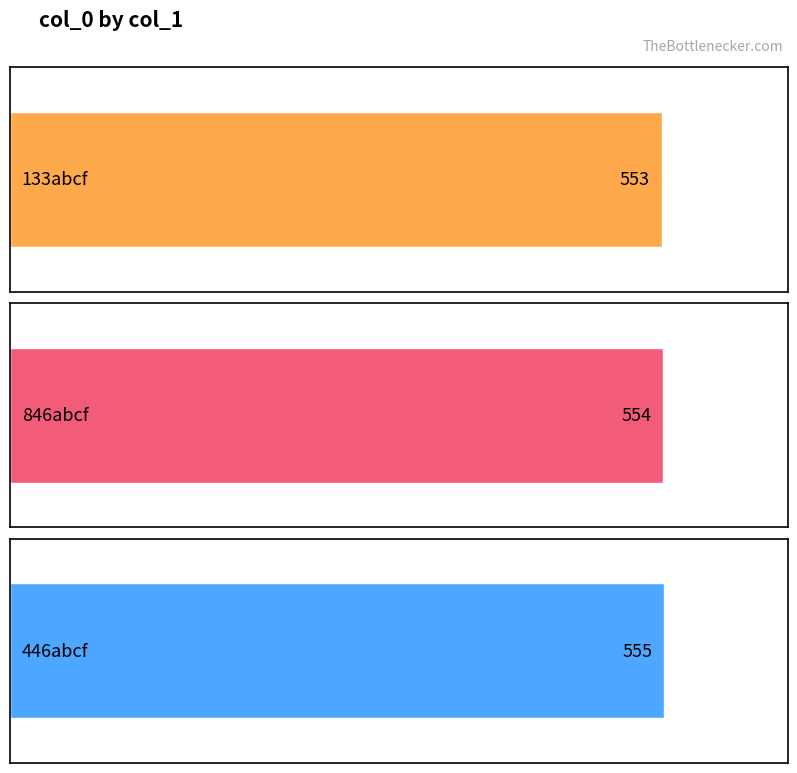

What is the greatest value displayed?

555